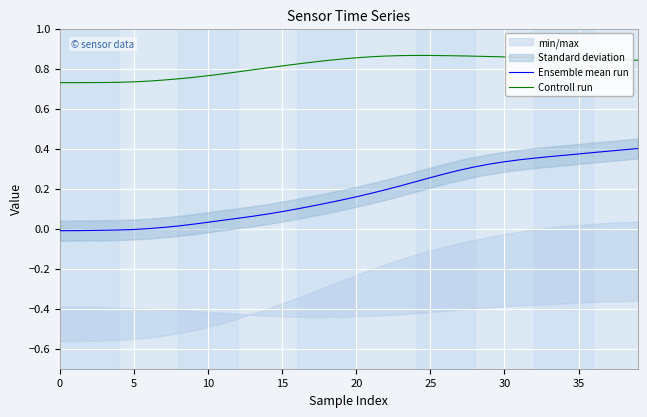

Is the value of Controll run at 25 greater than the value of Ensemble mean run at 0?

Yes